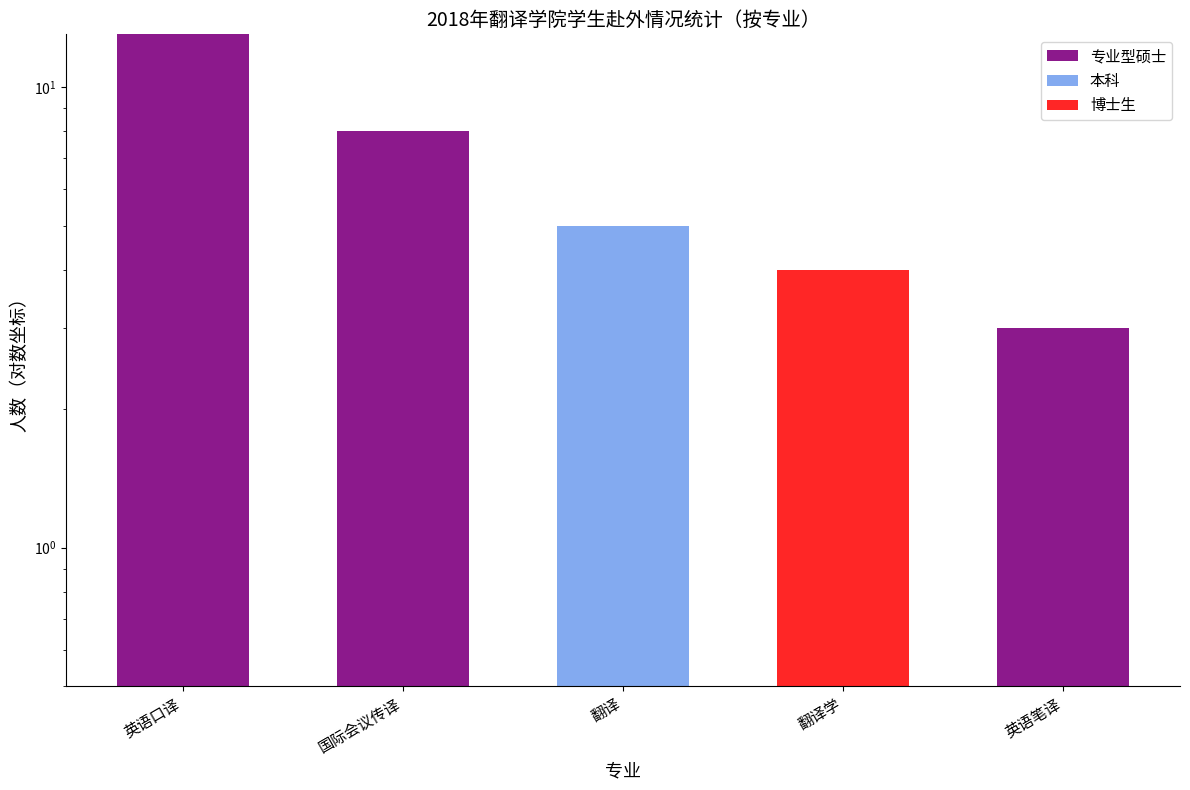

The 专业型硕士 series shows 5 at 国际会议传译. True or false?

False